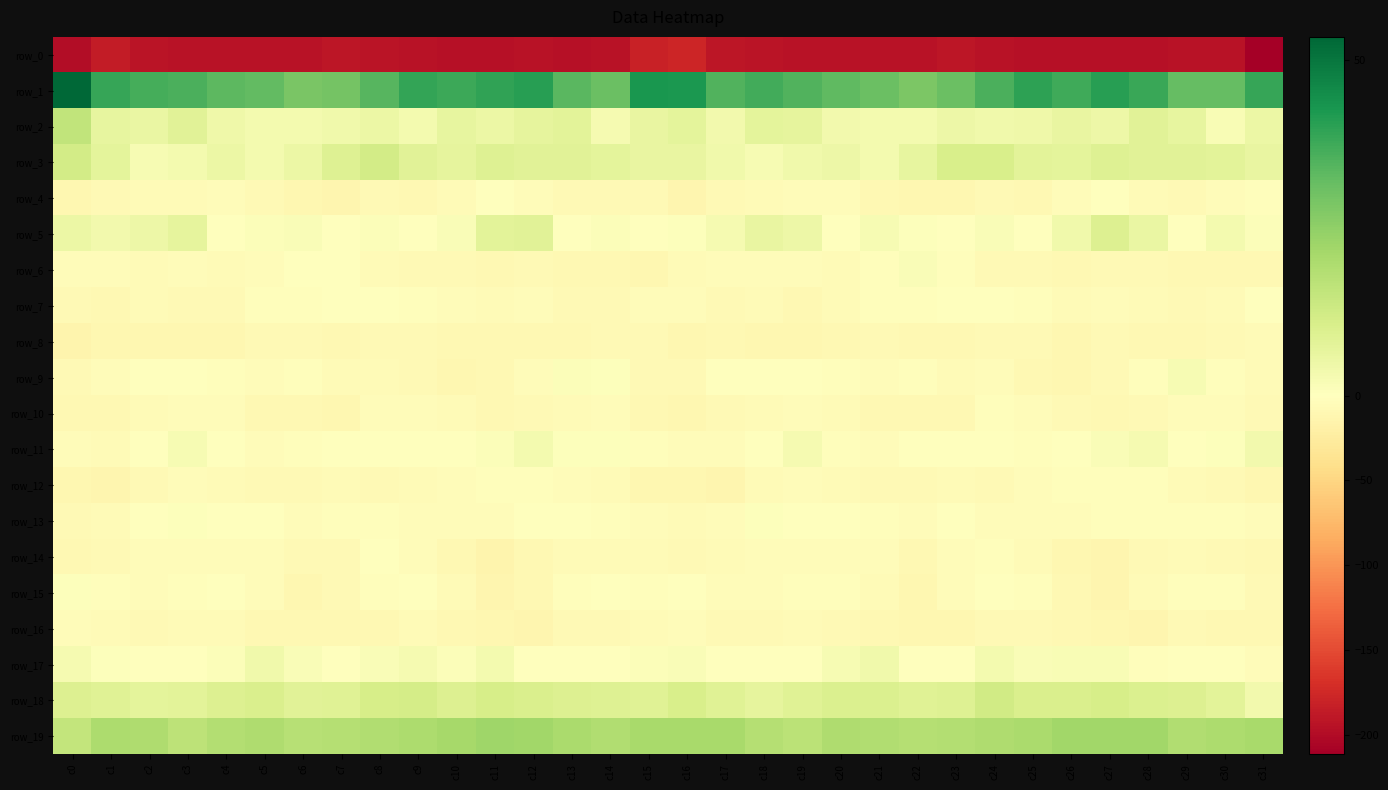

Where is row_12 nearest to the value -7?

c30